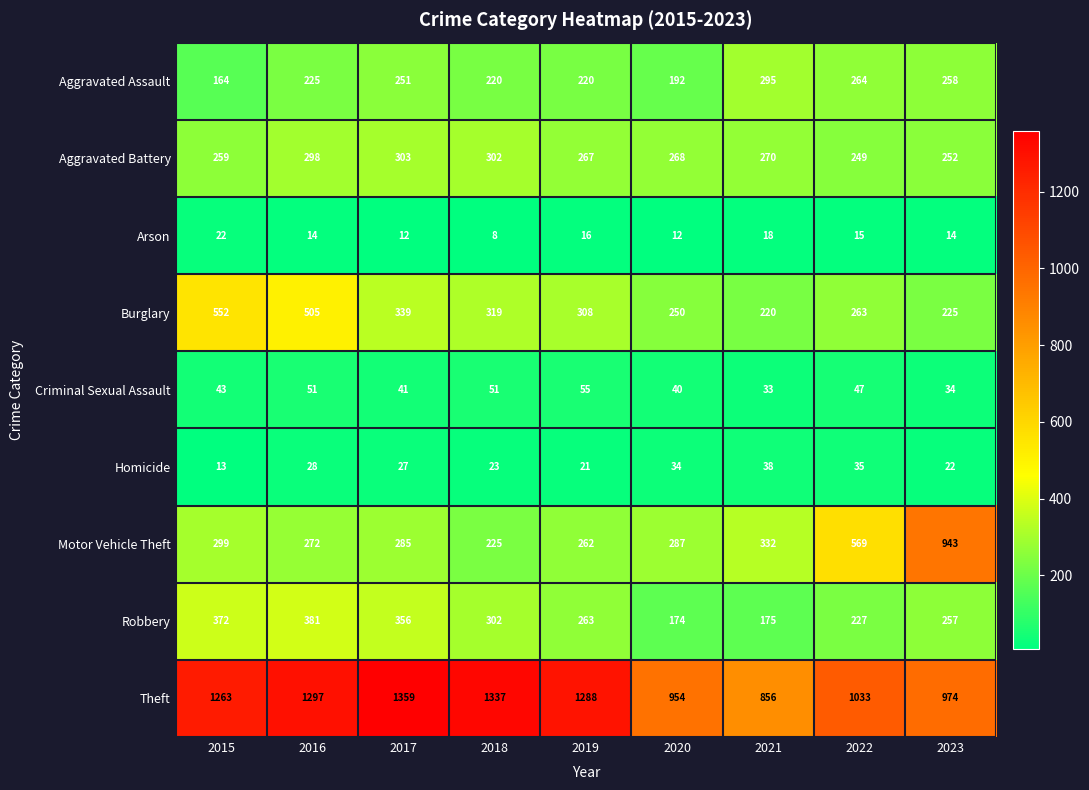

The Aggravated Battery series shows 365 at 2021. True or false?

False